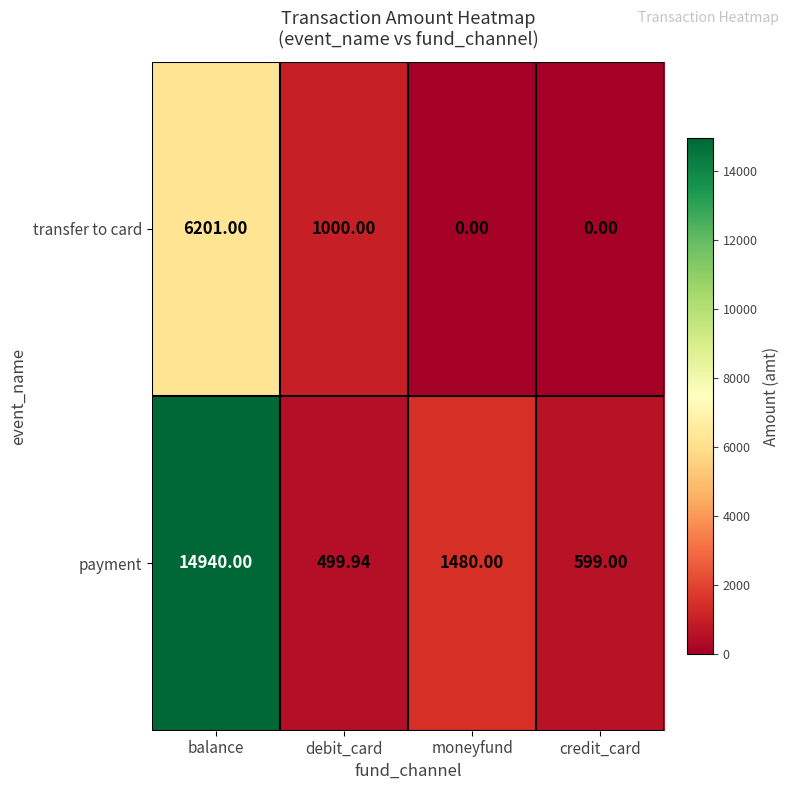

Which category has the highest value across all series?

balance